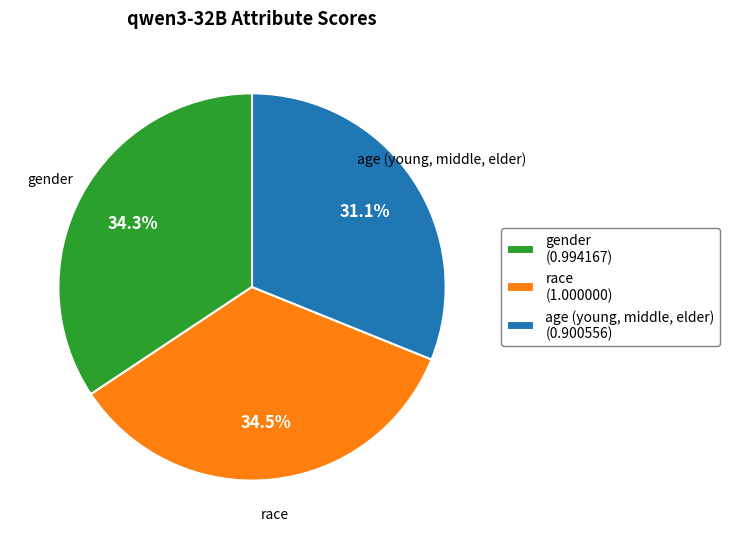

Is race the majority of the pie?

No